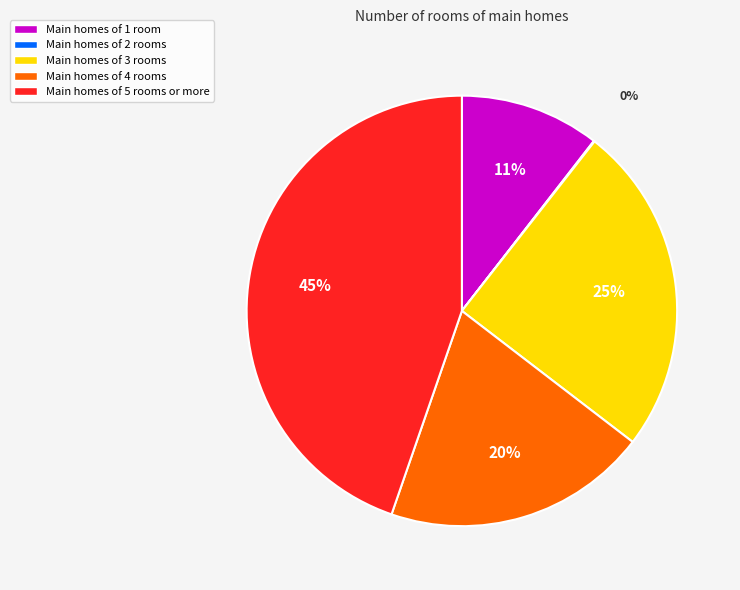

To the nearest percent, what percentage of the pie is Main homes of 4 rooms?

20%